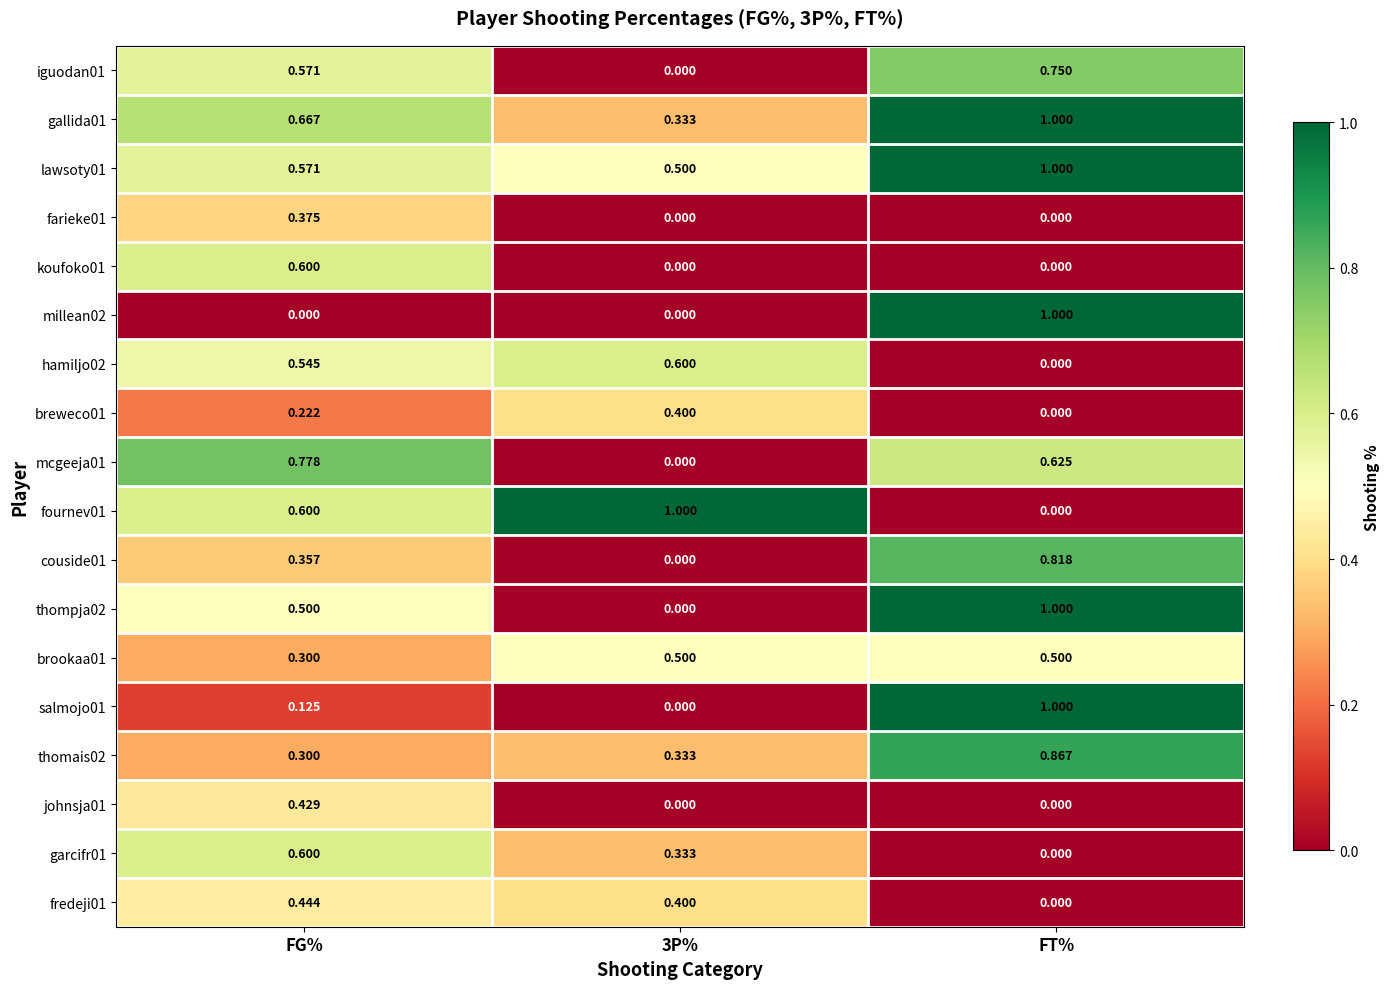

At which label is thomais02 closest to 0?

FG%